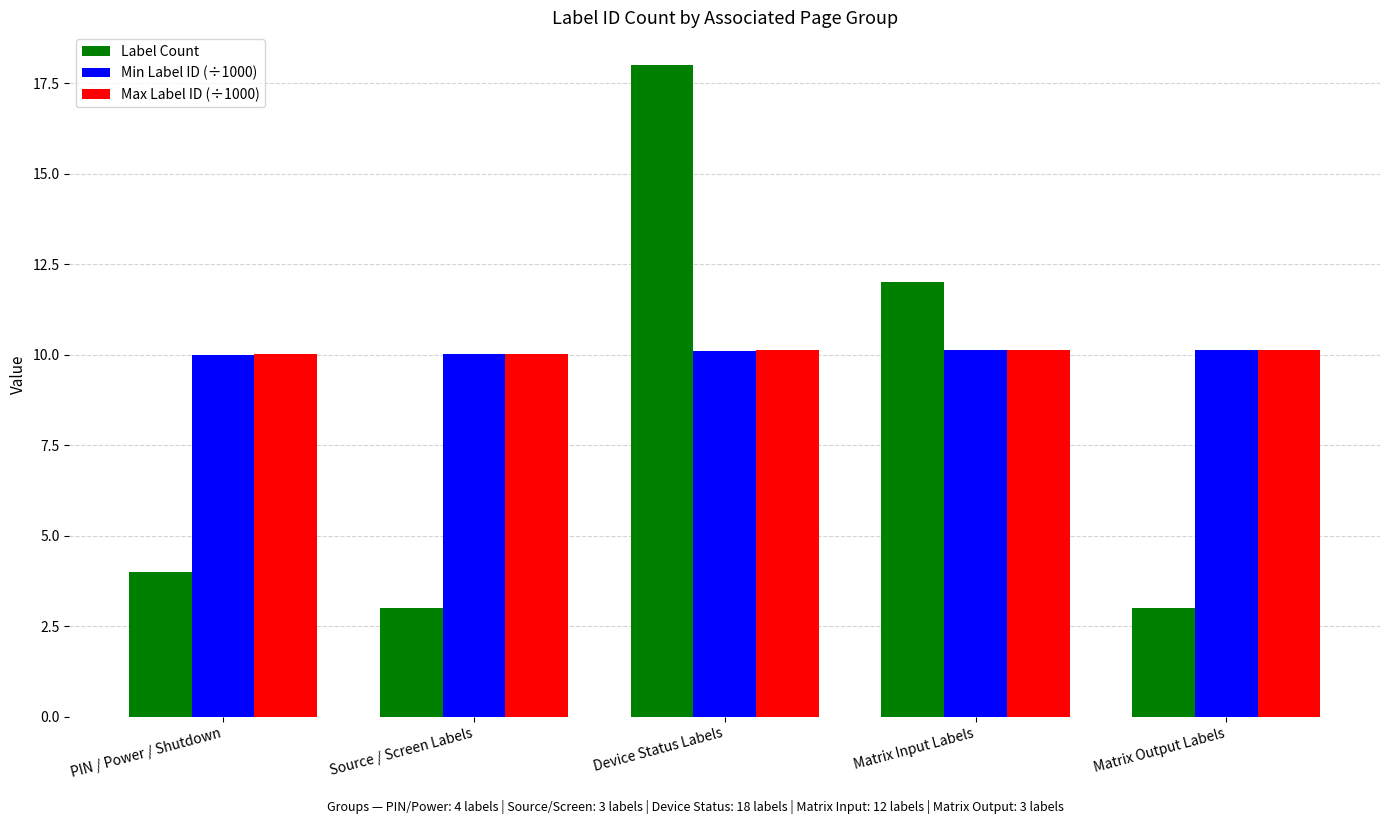

Read the Max Label ID (÷1000) value at Matrix Output Labels.

10.1